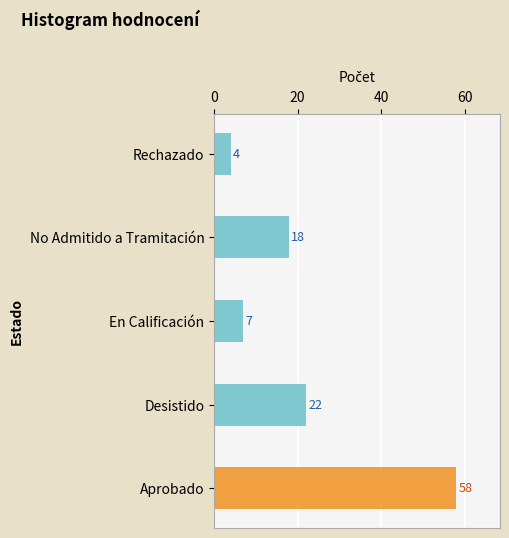

Reading top to bottom, transcribe all the data shown in this chart.

Rechazado=4	No Admitido a Tramitación=18	En Calificación=7	Desistido=22	Aprobado=58